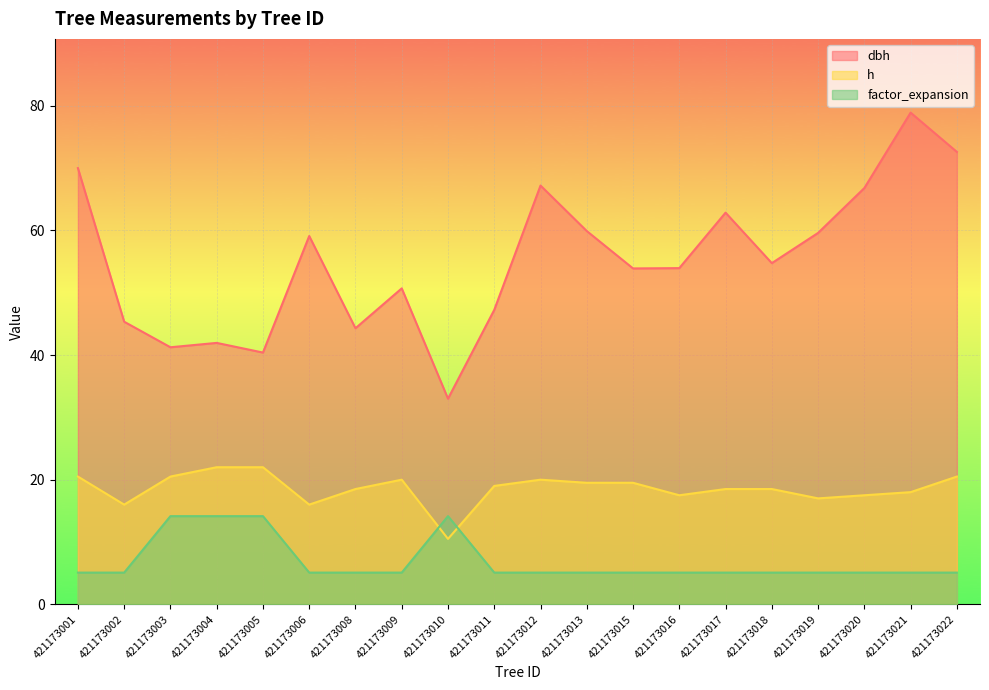

What are all the series names shown in the legend?

dbh, h, factor_expansion